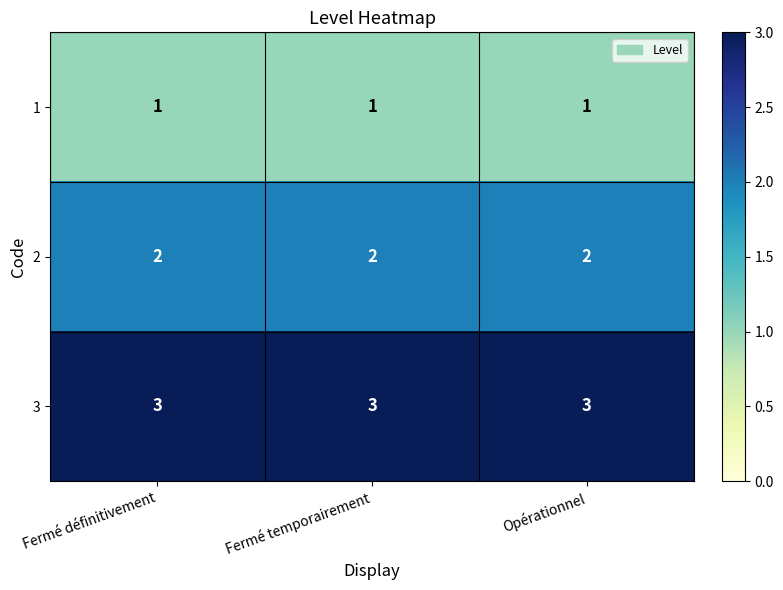

What is the difference between the highest and lowest values at Opérationnel?

2